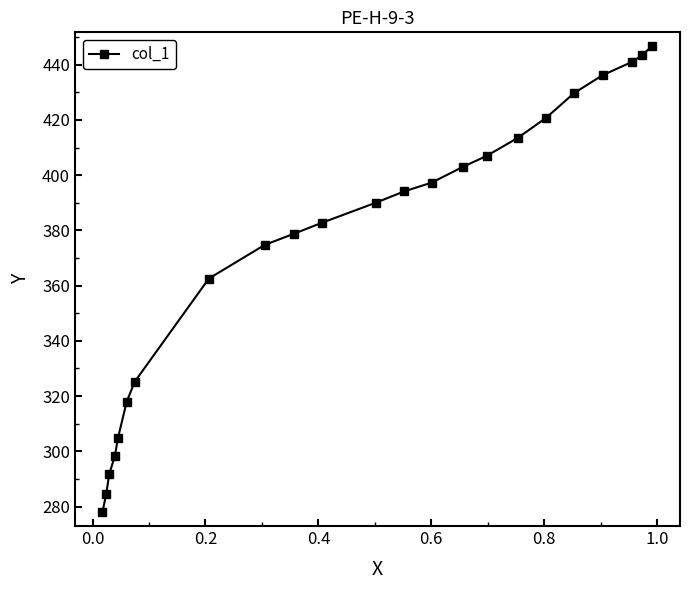

Does the chart have visible grid lines?

No